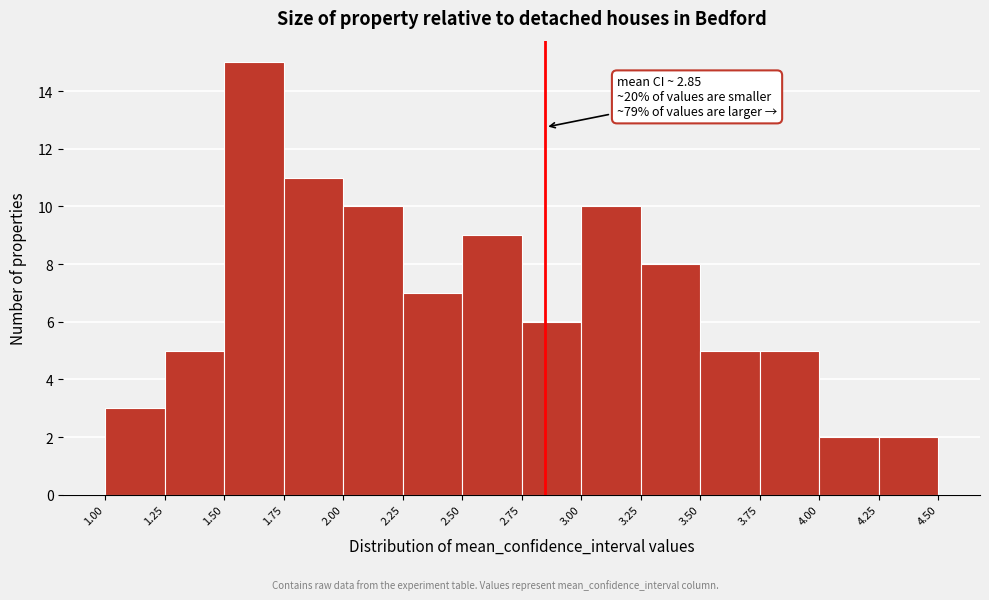

Which range on the x-axis has the tallest bar?

1.50 to 1.75